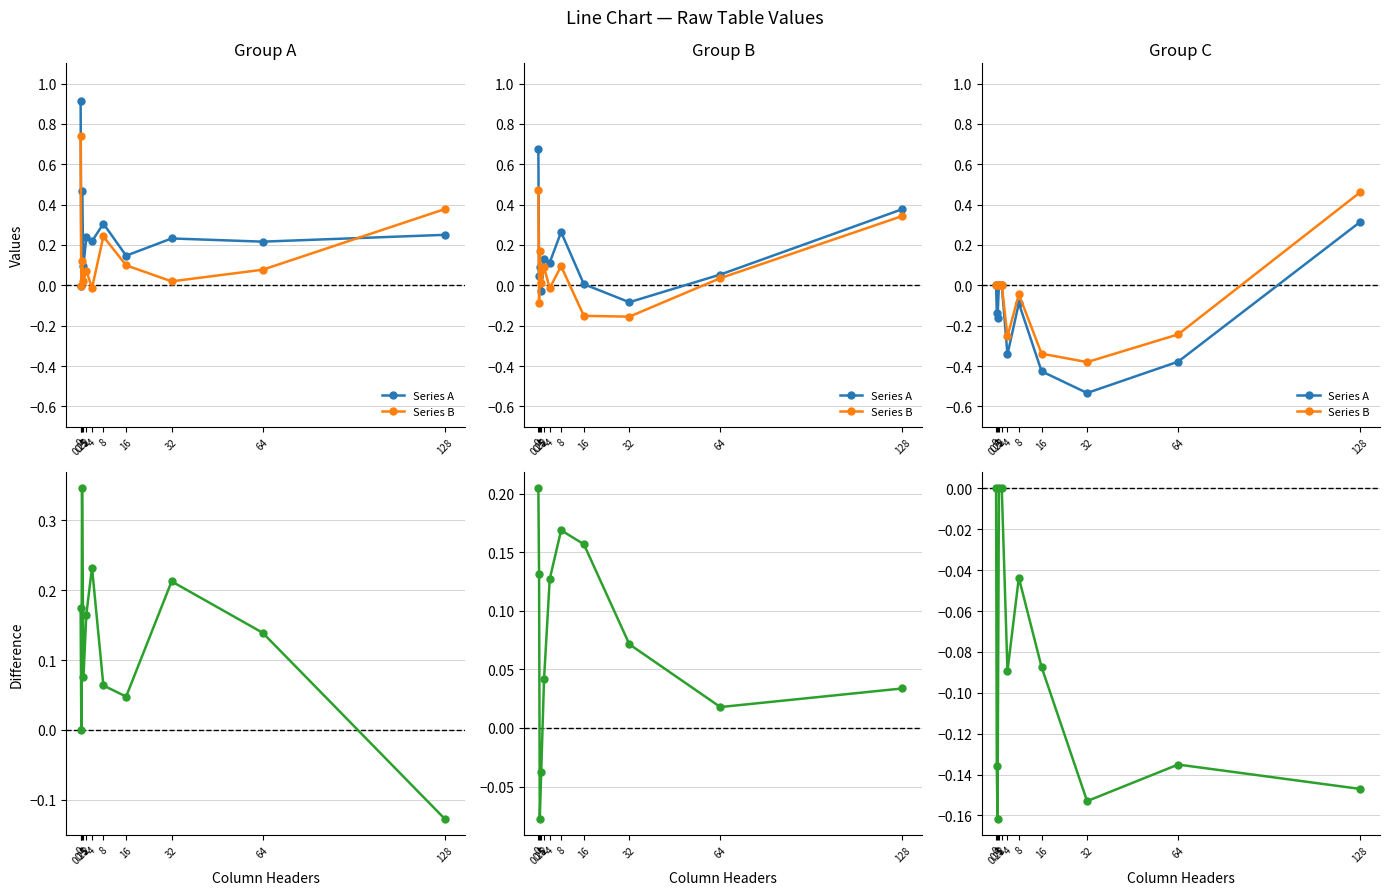

Does the chart have visible grid lines?

Yes